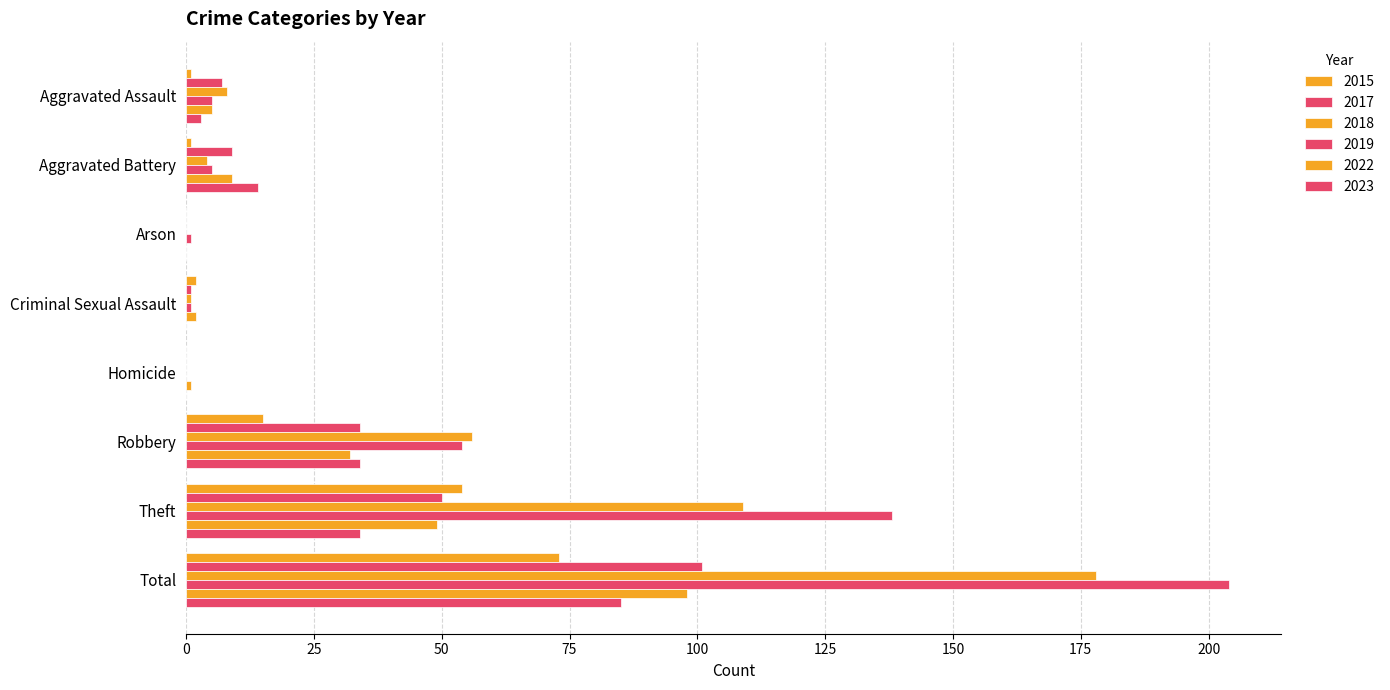

Is it true that 2015 equals -39 at Homicide?

False